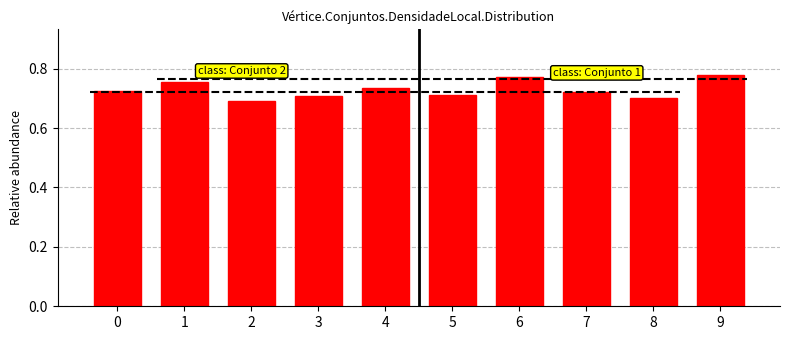

What is the difference between the second highest and minimum values?

0.1